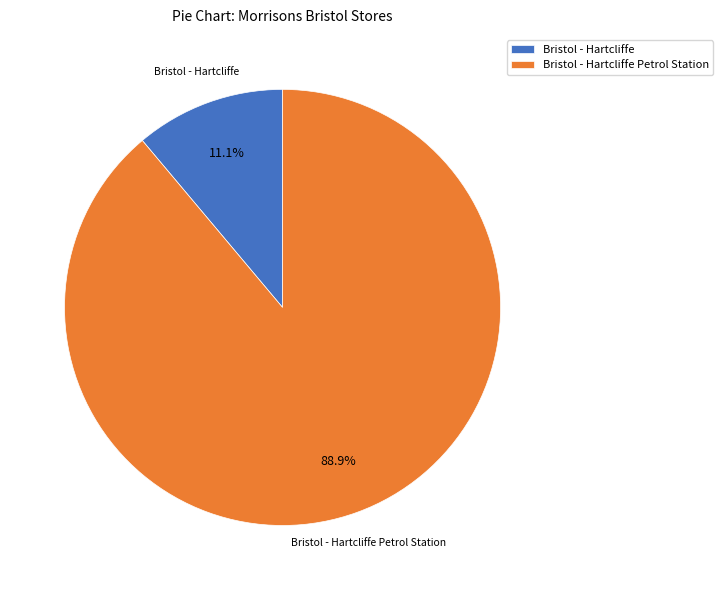

Combined, do Bristol - Hartcliffe and Bristol - Hartcliffe Petrol Station account for over 50%?

Yes